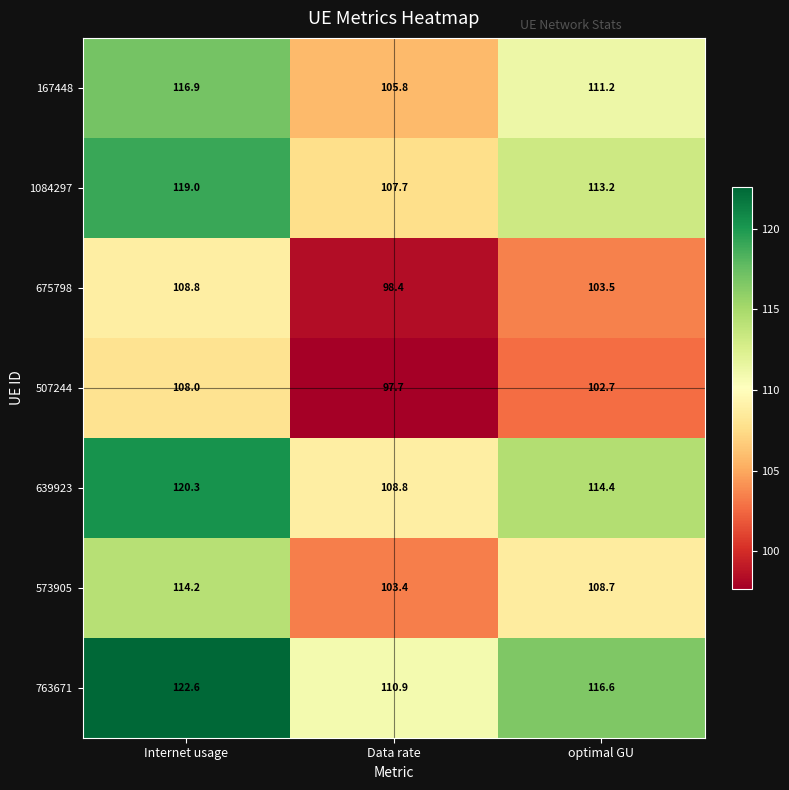

The 639923 series shows 61.6 at Data rate. True or false?

False